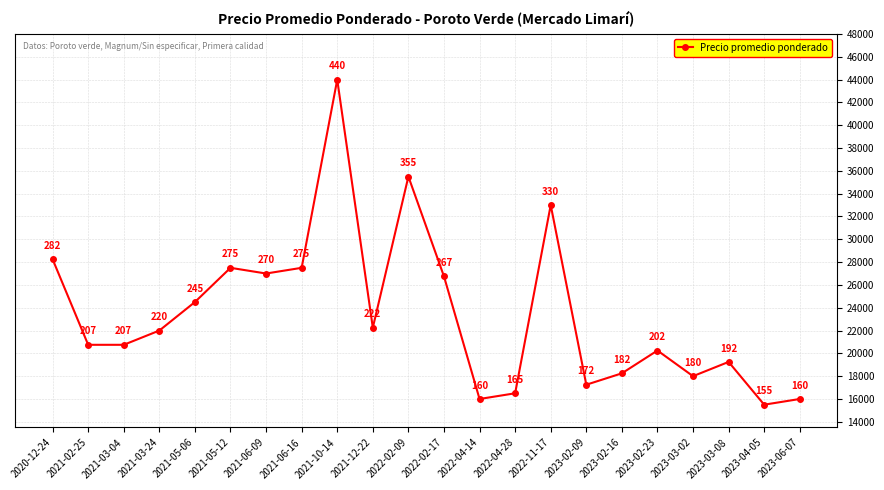

What value does the data have at 2021-05-12, to the nearest 10?

27500